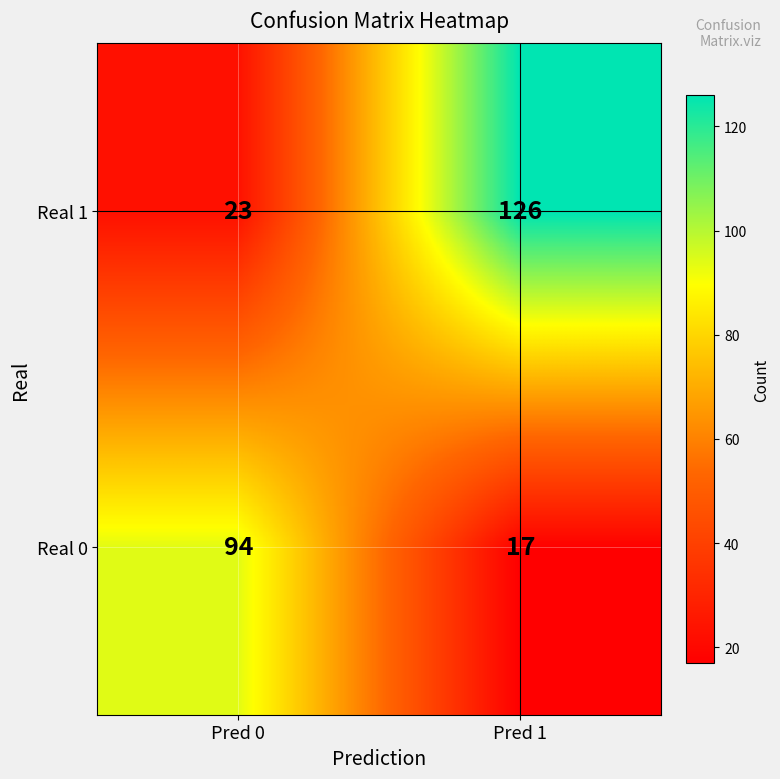

Which category has the highest value in the Real 1 series?

Pred 1